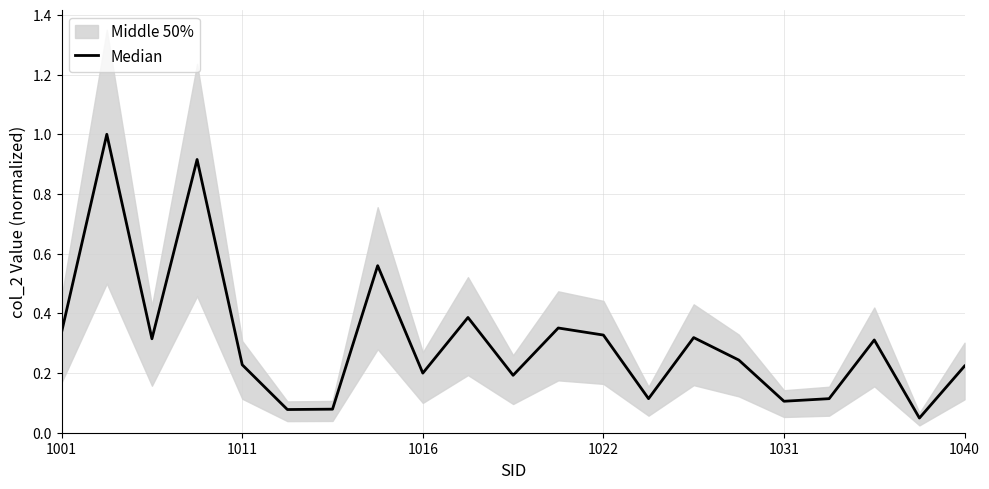

What is the maximum value shown in the chart?

1.0